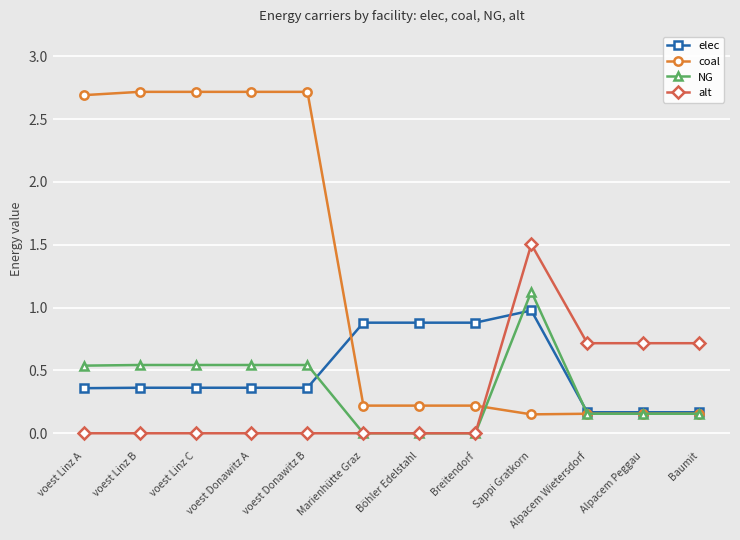

Which series has the largest range (max minus min)?

coal